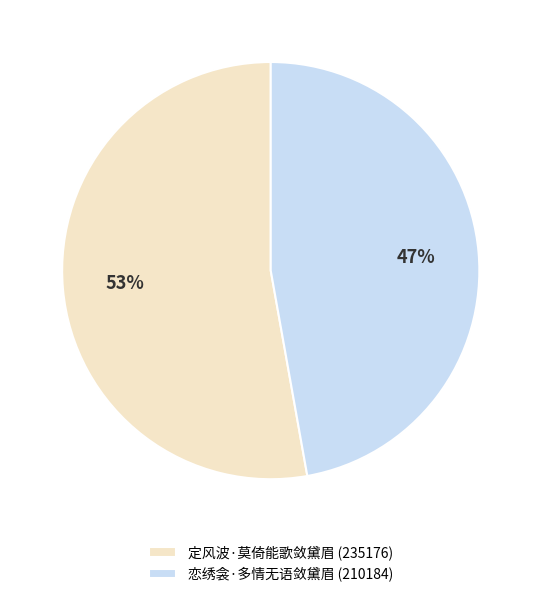

The 定风波·莫倚能歌敛黛眉 slice represents 42% of the pie. True or false?

False